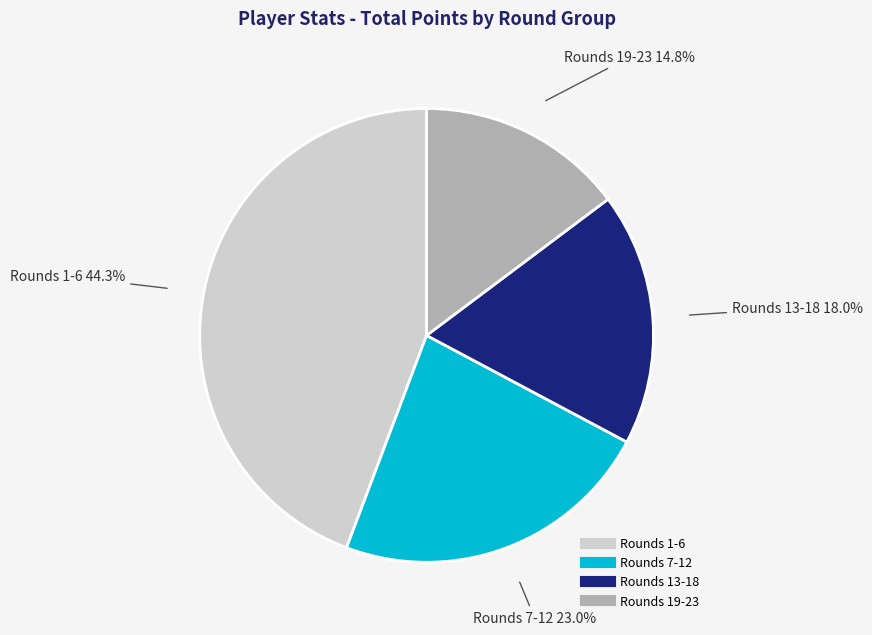

How many segments does this pie chart have?

4